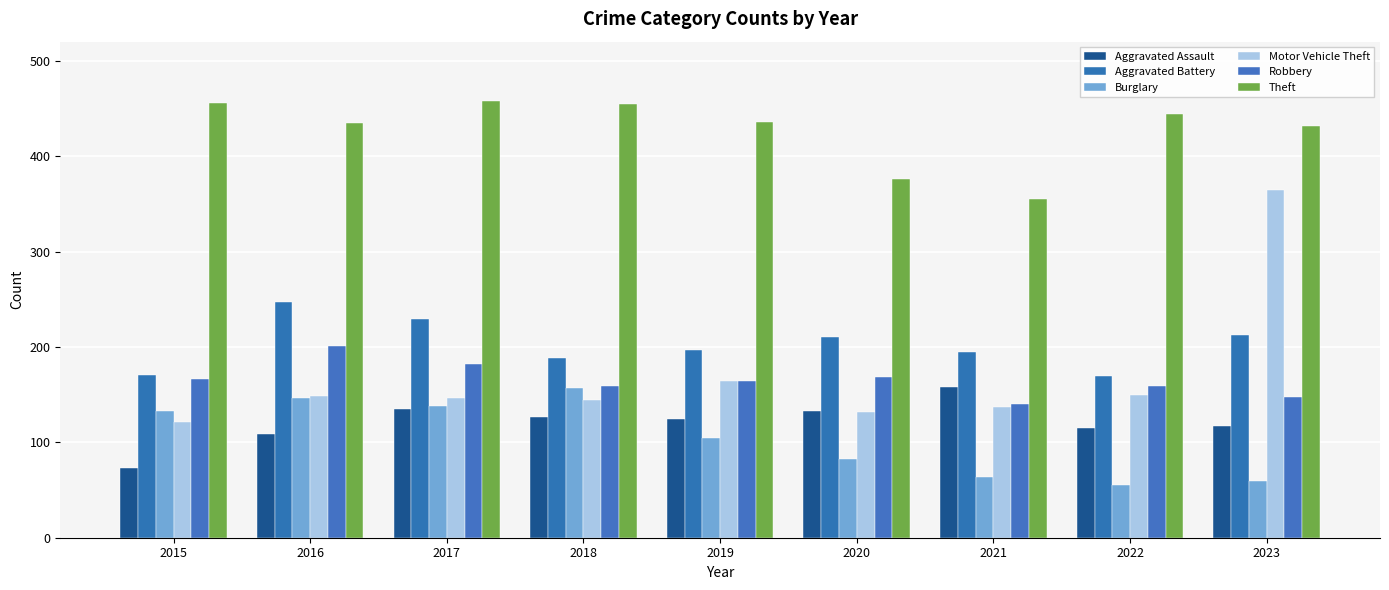

What is the difference between the Aggravated Assault values at 2018 and 2016?

18